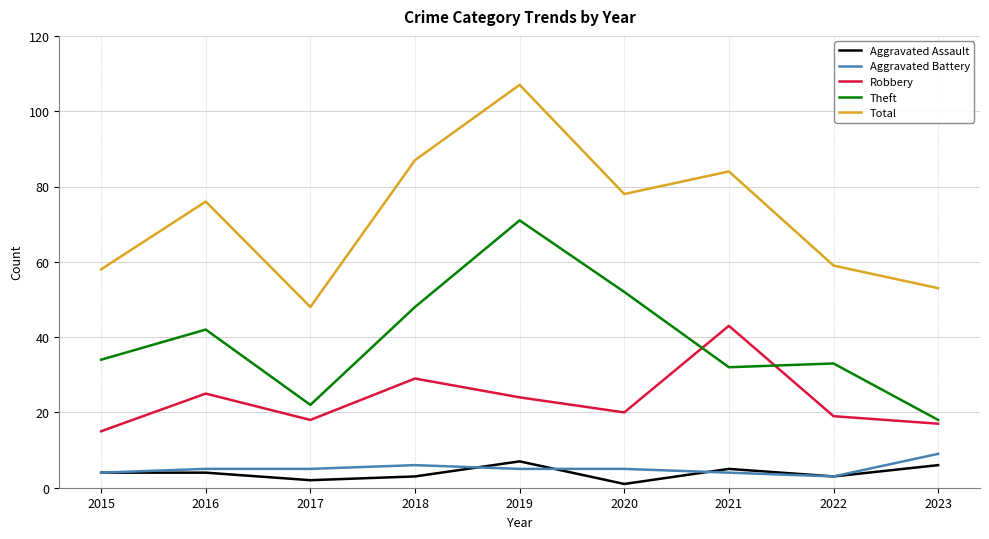

Is the value of Total at 2021 greater than the value of Theft at 2020?

Yes